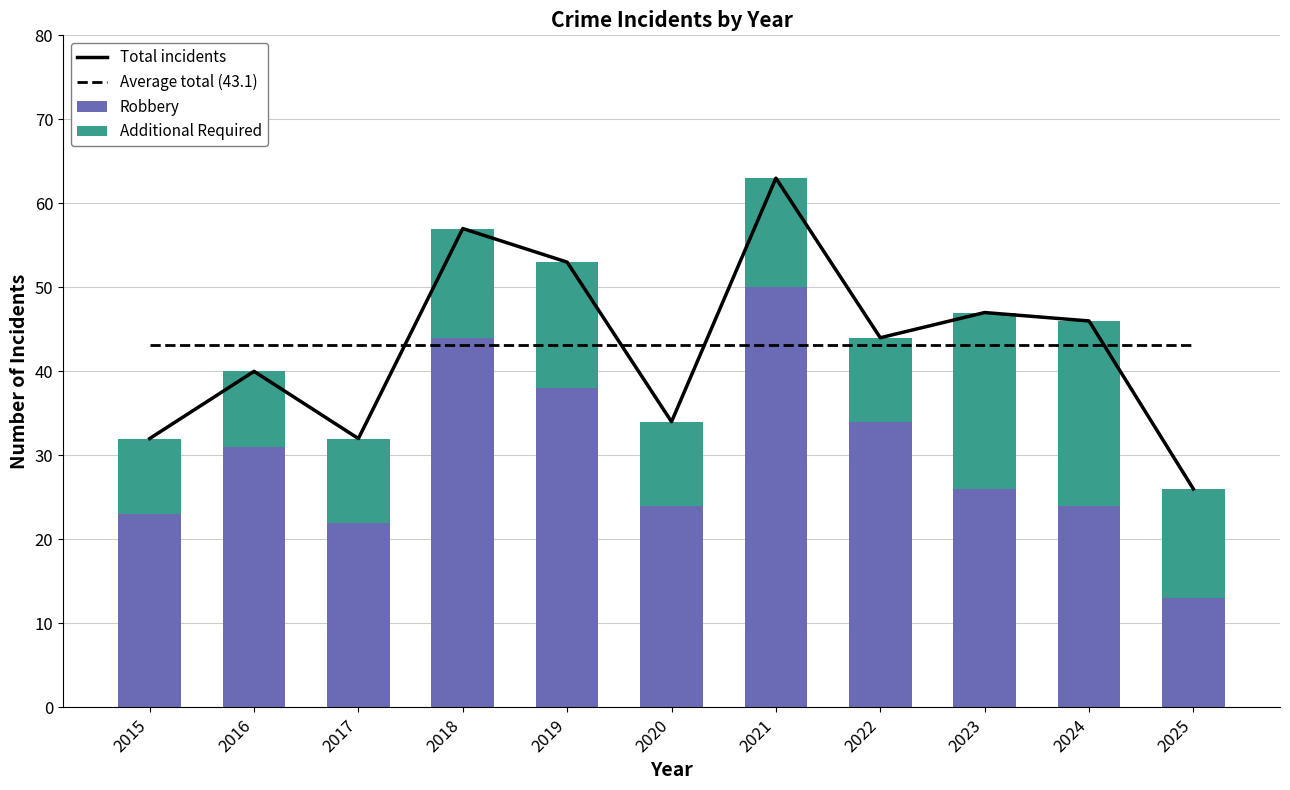

At how many categories does at least one series exceed 48?

3